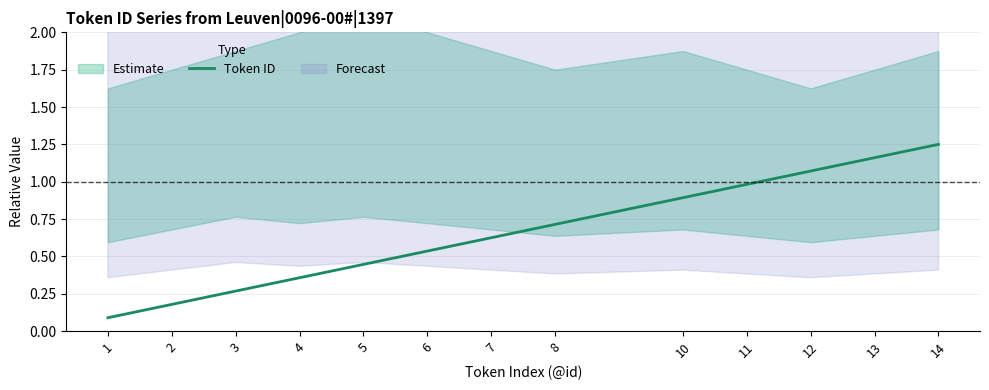

Is it true that Token ID equals 0.9 at 7?

False